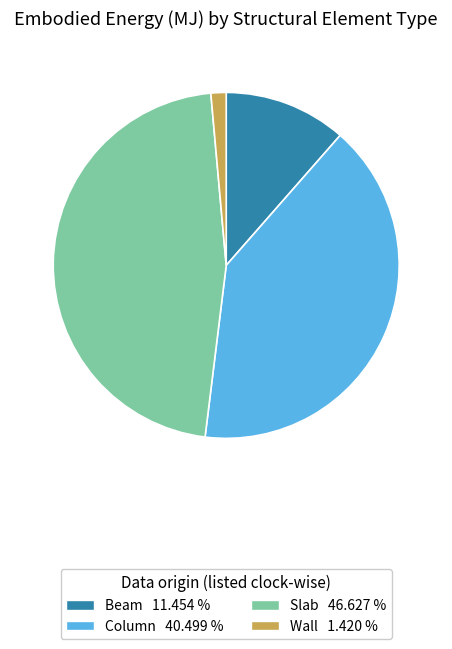

How many segments does this pie chart have?

4